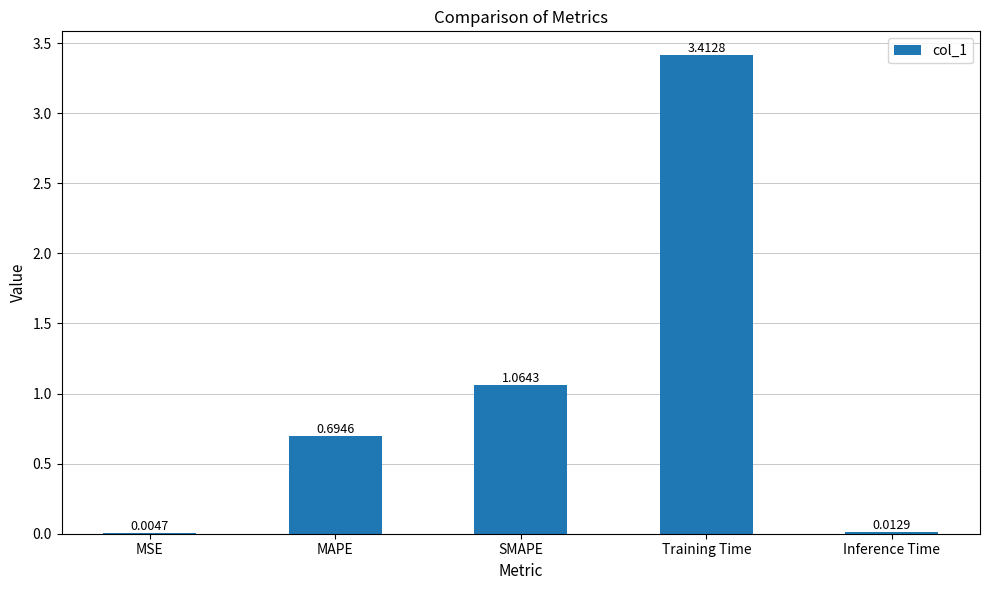

What is the difference between the values at Training Time and MAPE?

2.7